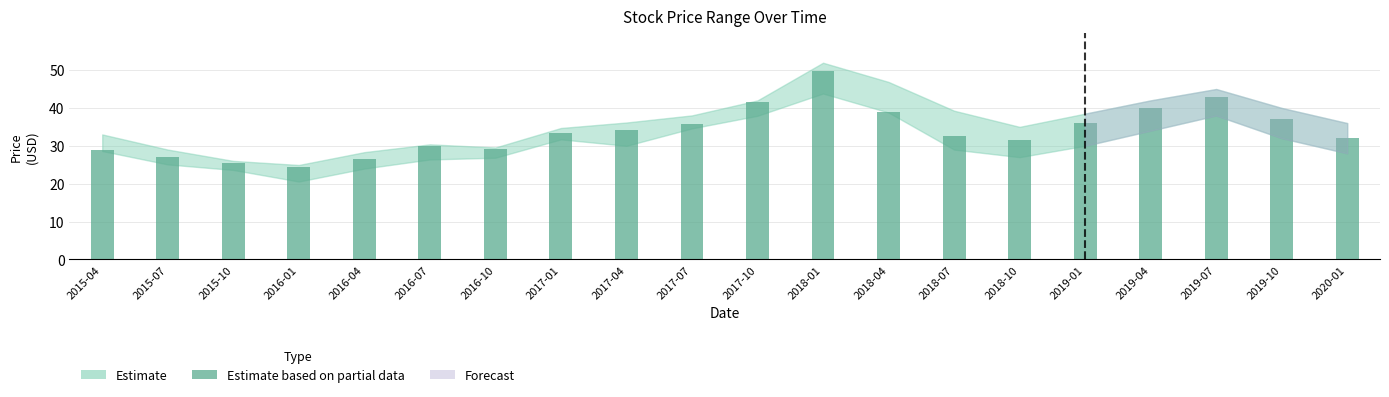

What is the approximate value at 2015-07?

27.0